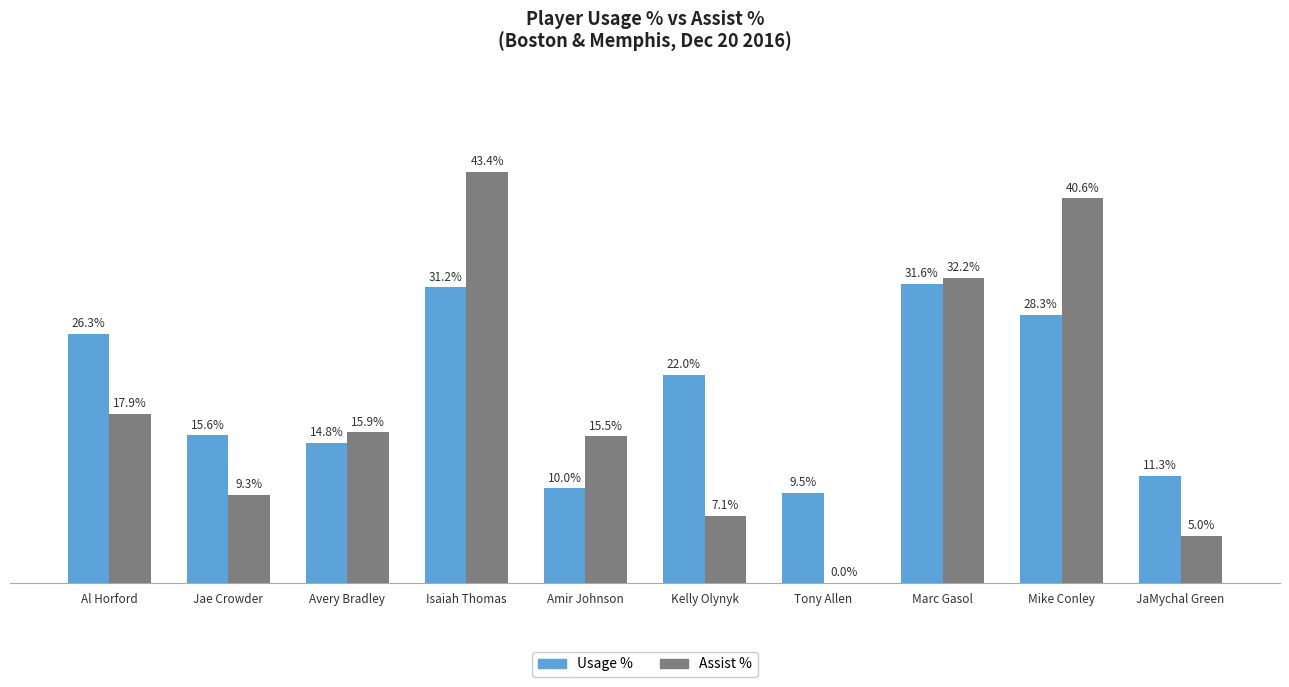

Which category has the highest value across all series?

Isaiah Thomas